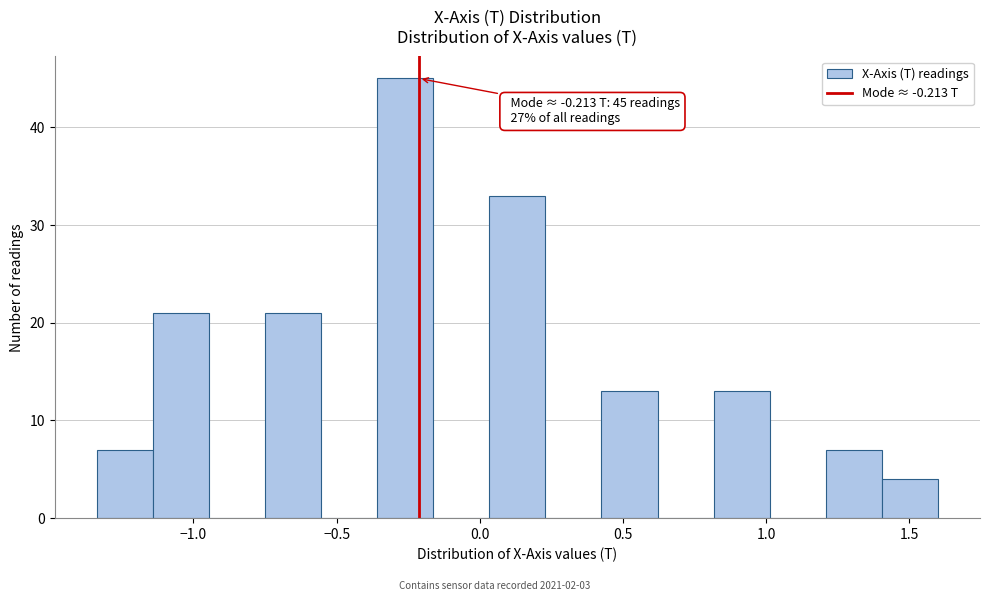

Around what value on the x-axis is the tallest bar? Give the approximate position of its centre, as read against the axis.

-0.25